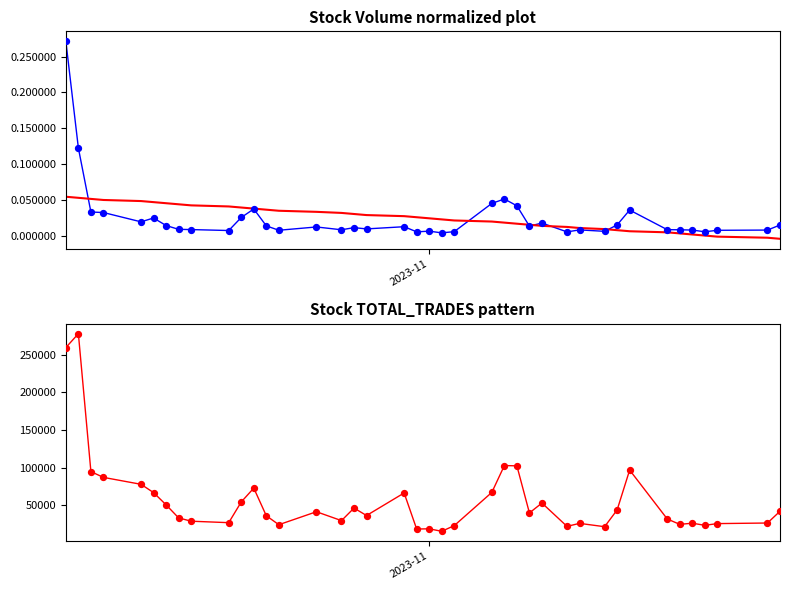

Which series has the widest spread of Y values?

TOTAL_TRADES